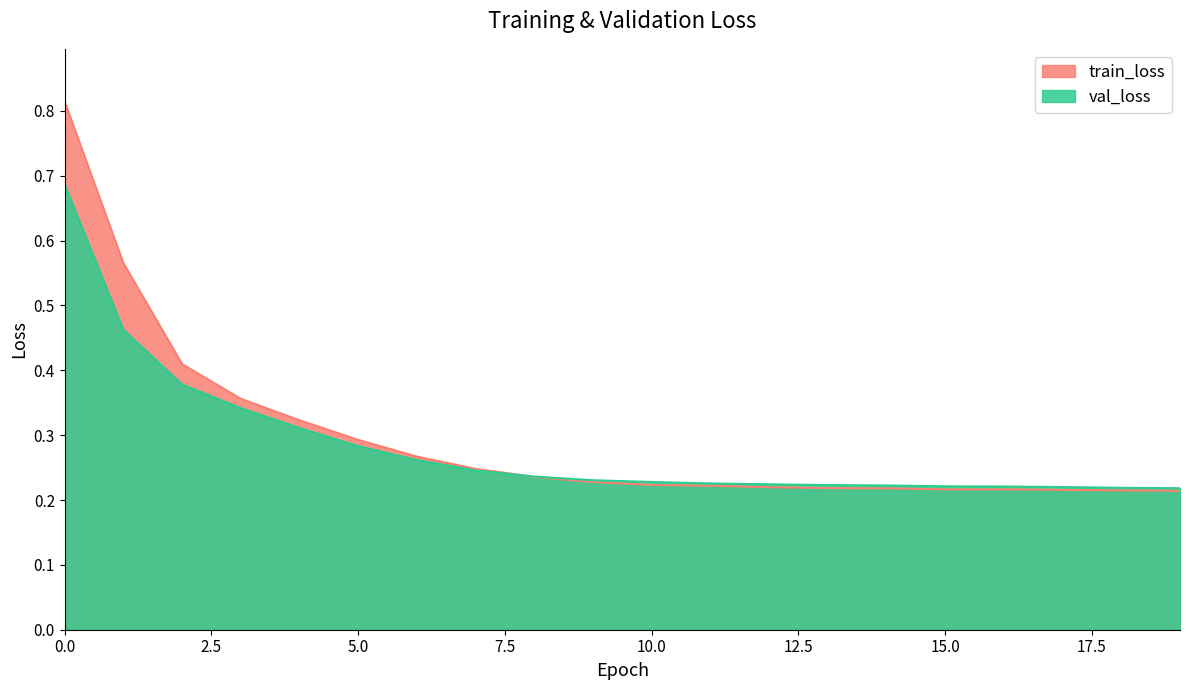

Does the chart display data point markers on the line(s)?

No